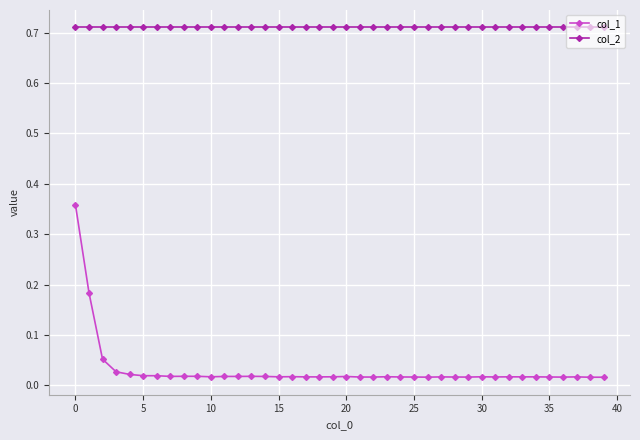

True or false: col_2 and col_1 cross at least once.

False